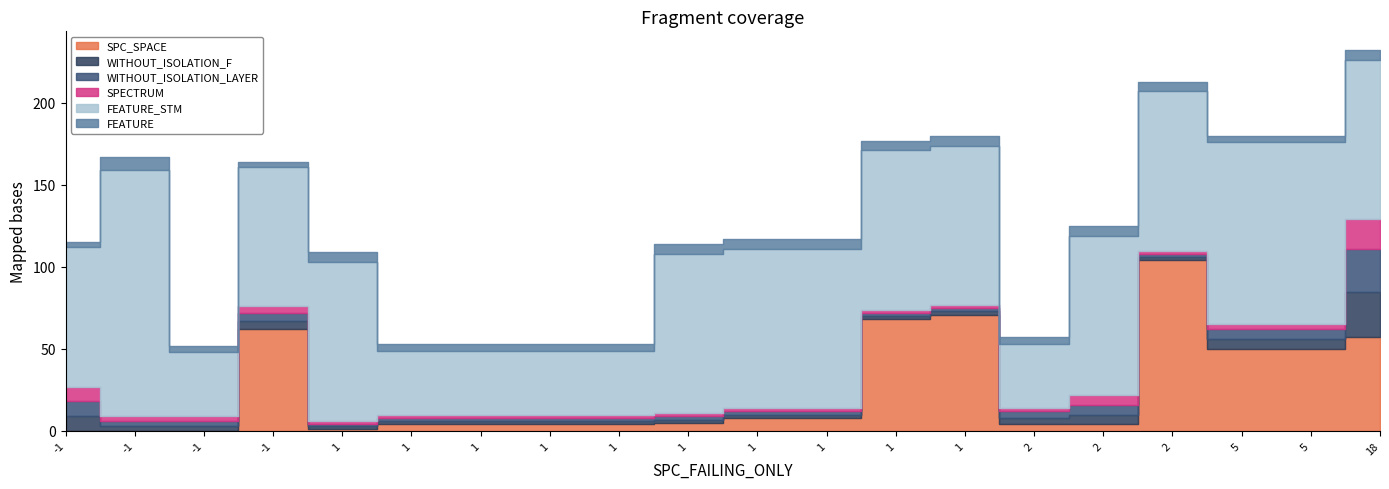

Read the FEATURE value at 1.

4